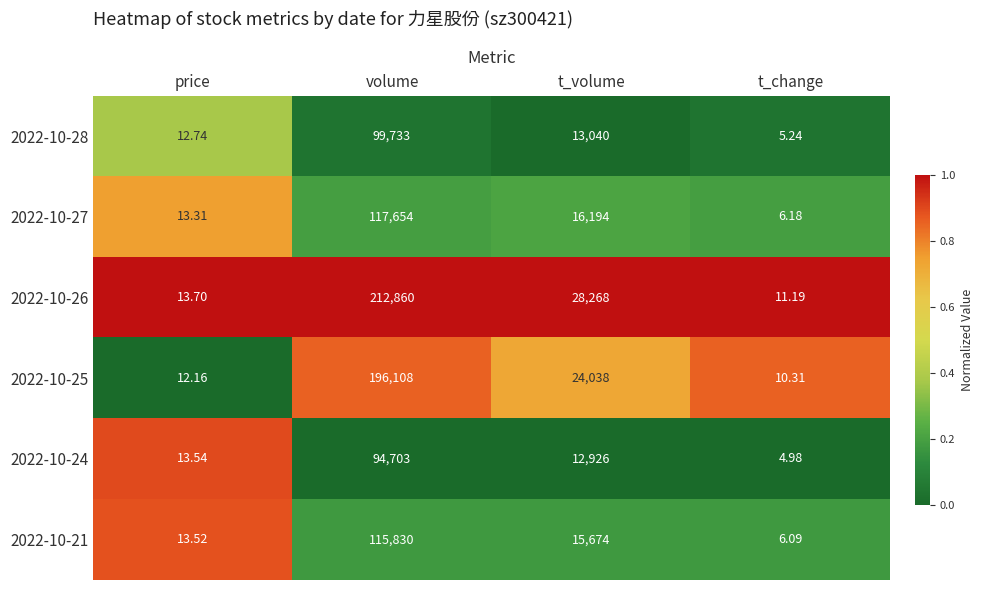

Rank the categories by 2022-10-28 value from lowest to highest.

t_change, price, t_volume, volume